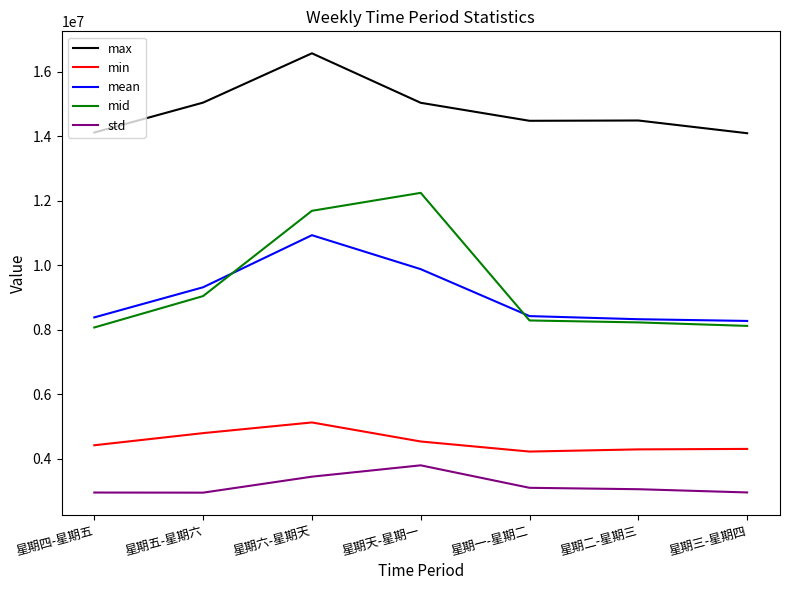

Which series has the largest range (max minus min)?

mid